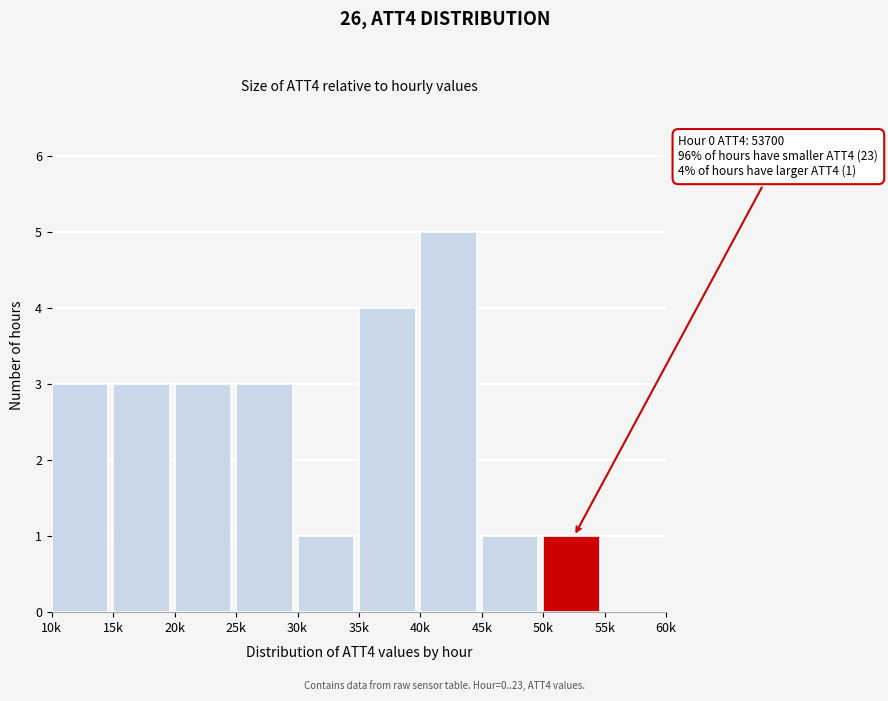

Reading left to right, transcribe all the data shown in this chart.

10k=3	15k=3	20k=3	25k=3	30k=1	35k=4	40k=5	45k=1	50k=1	55k=0